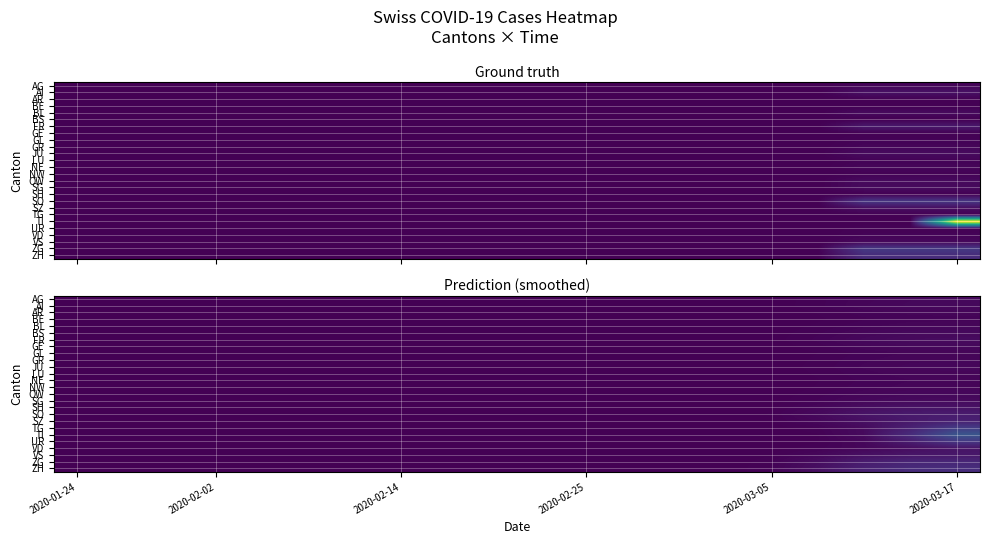

At how many categories does at least one series exceed 1?

4